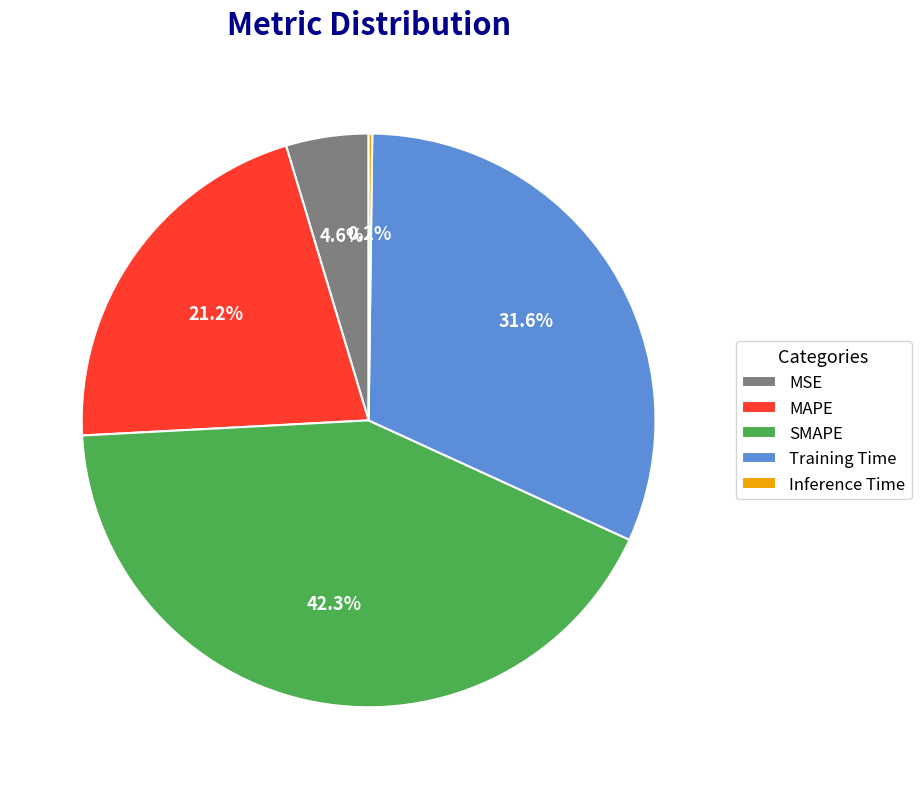

Combined, do SMAPE and Training Time account for over 50%?

Yes